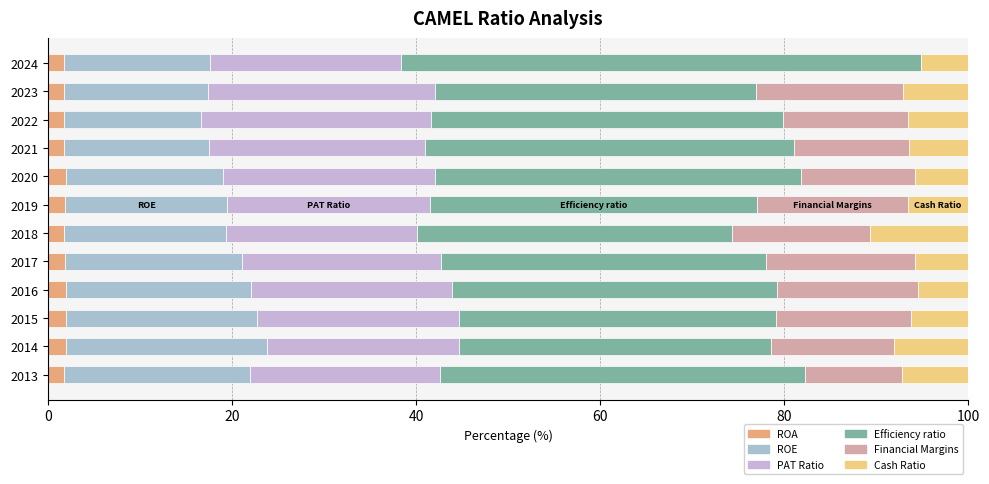

How many data points does each series have?

12